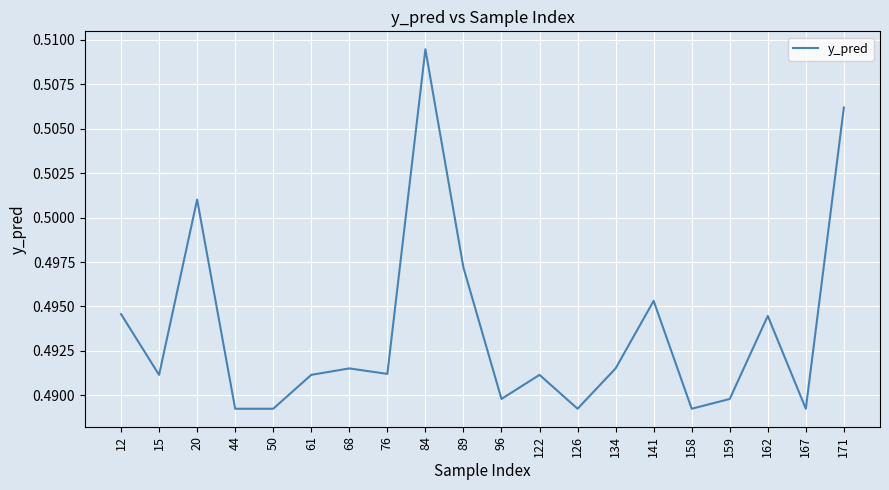

Does the chart display data point markers on the line(s)?

No